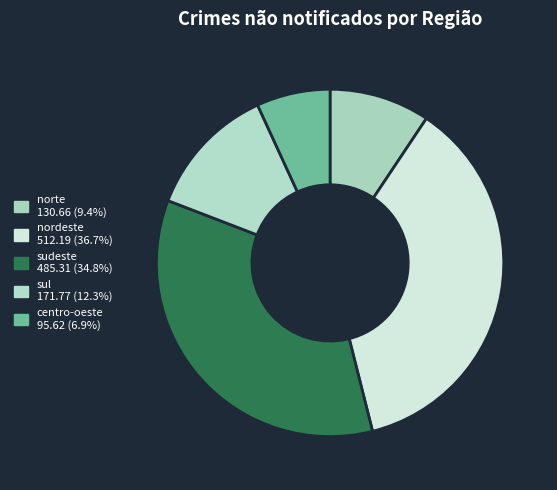

What is the largest slice in the pie chart?

nordeste